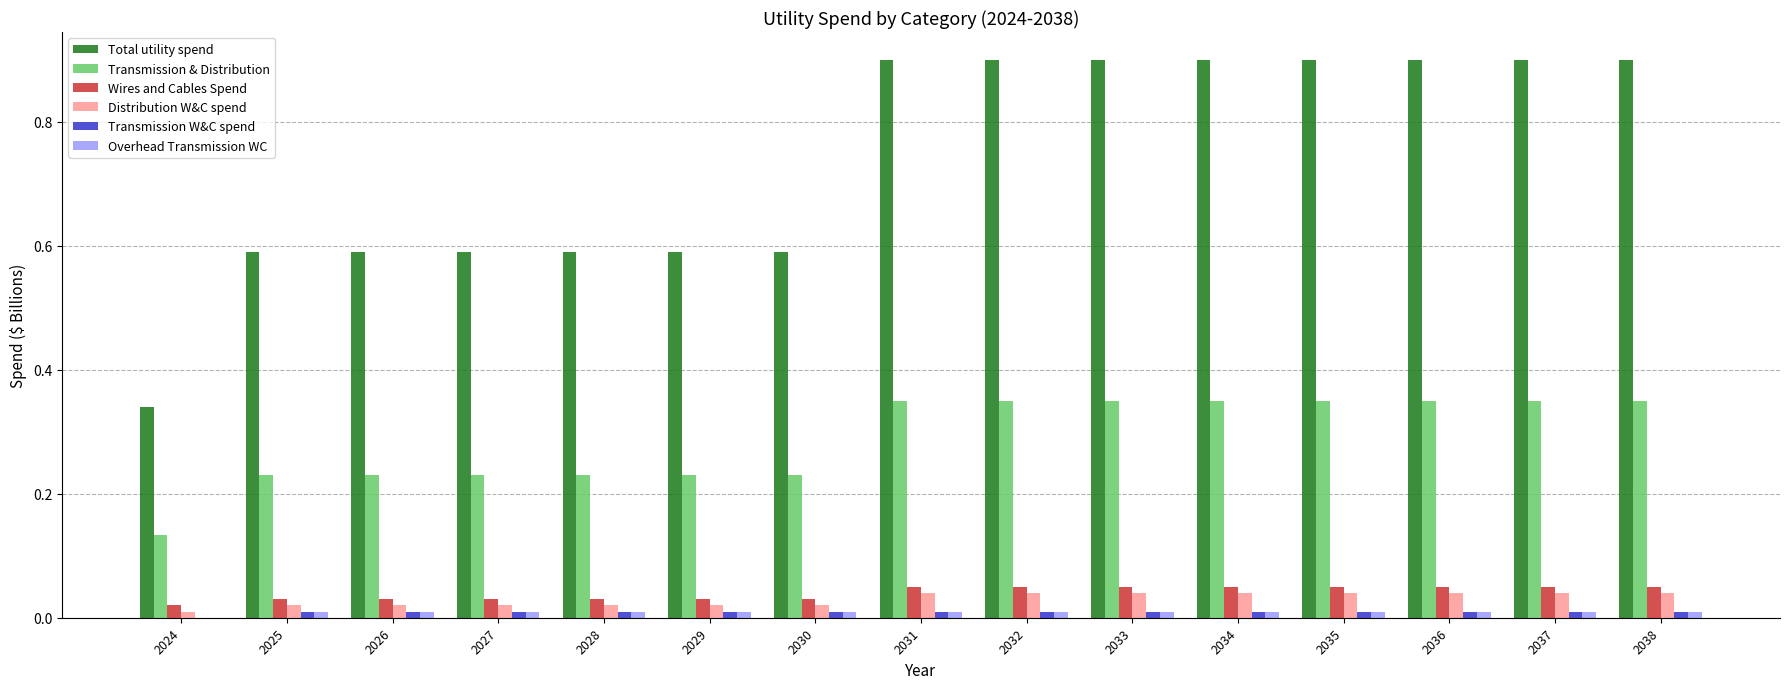

The Wires and Cables Spend series shows 0.0 at 2027. True or false?

True